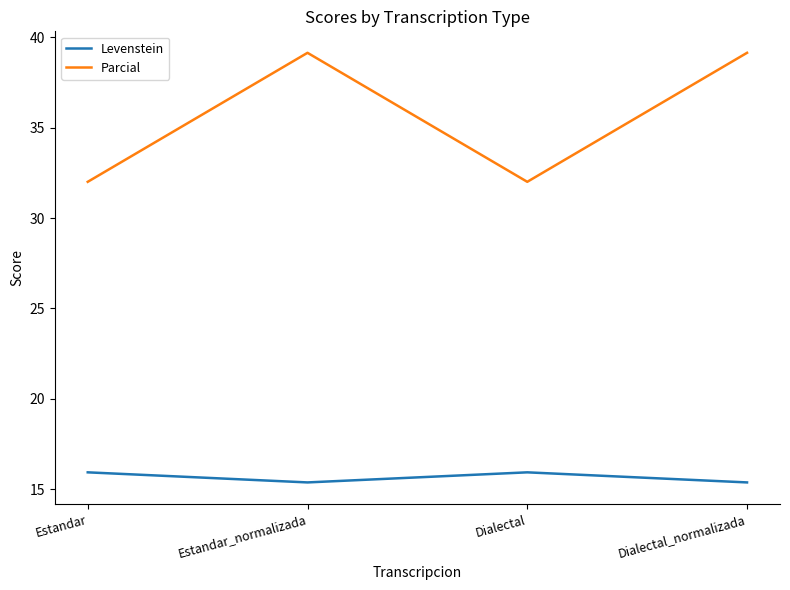

True or false: Levenstein and Parcial cross at least once.

False